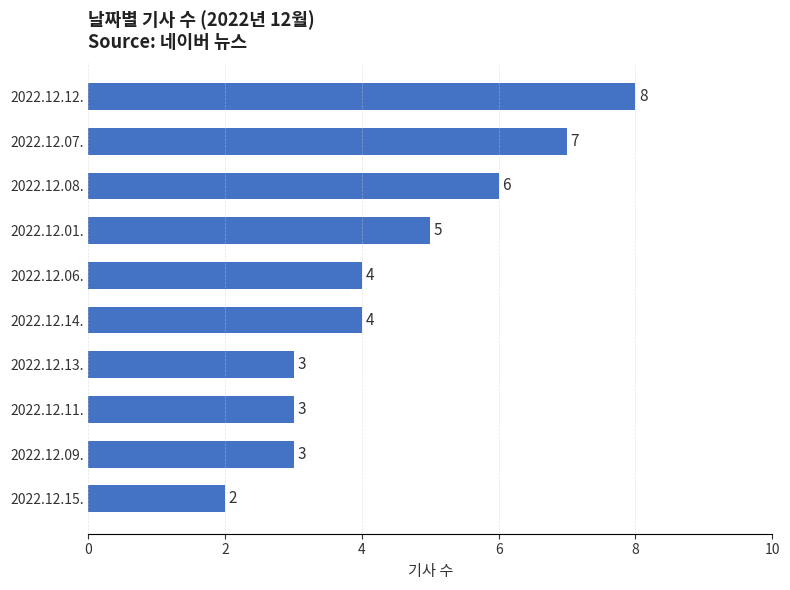

What is the label of the 2nd bar from the bottom?

2022.12.09.